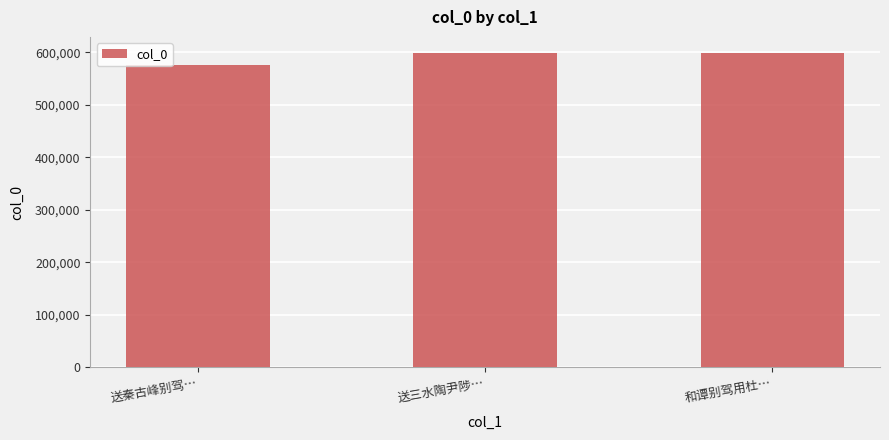

What is the label of the 3rd bar from the left?

和谭别驾用杜…